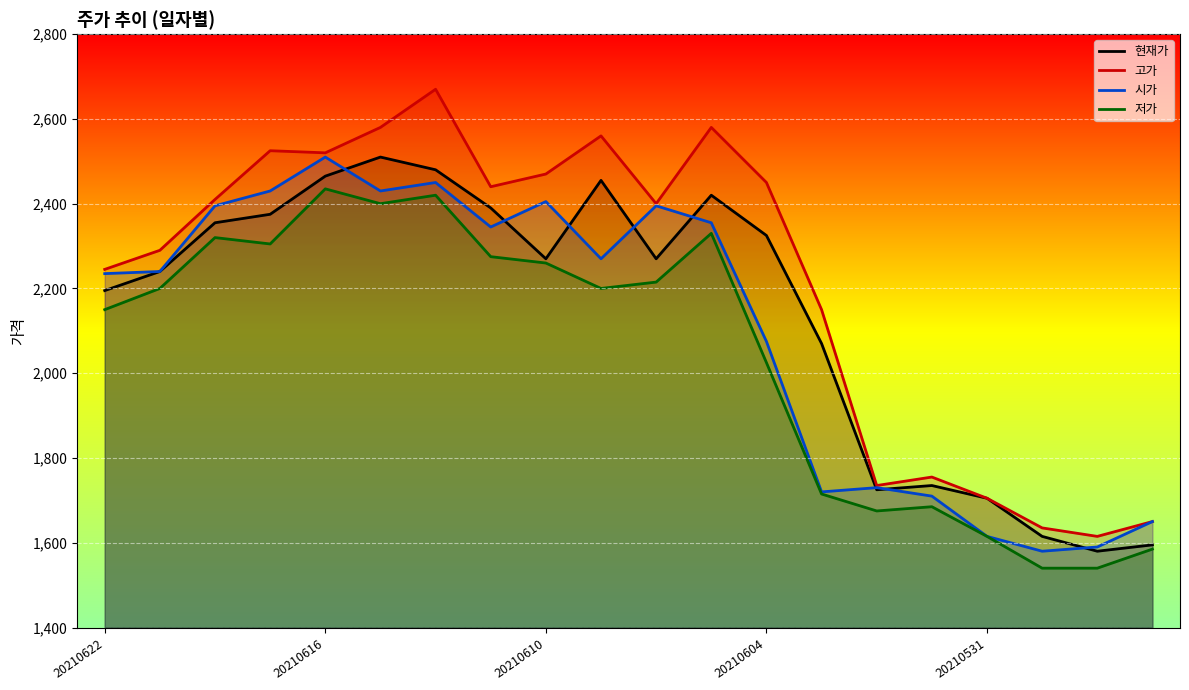

At which category does the chart reach its minimum across all series?

17